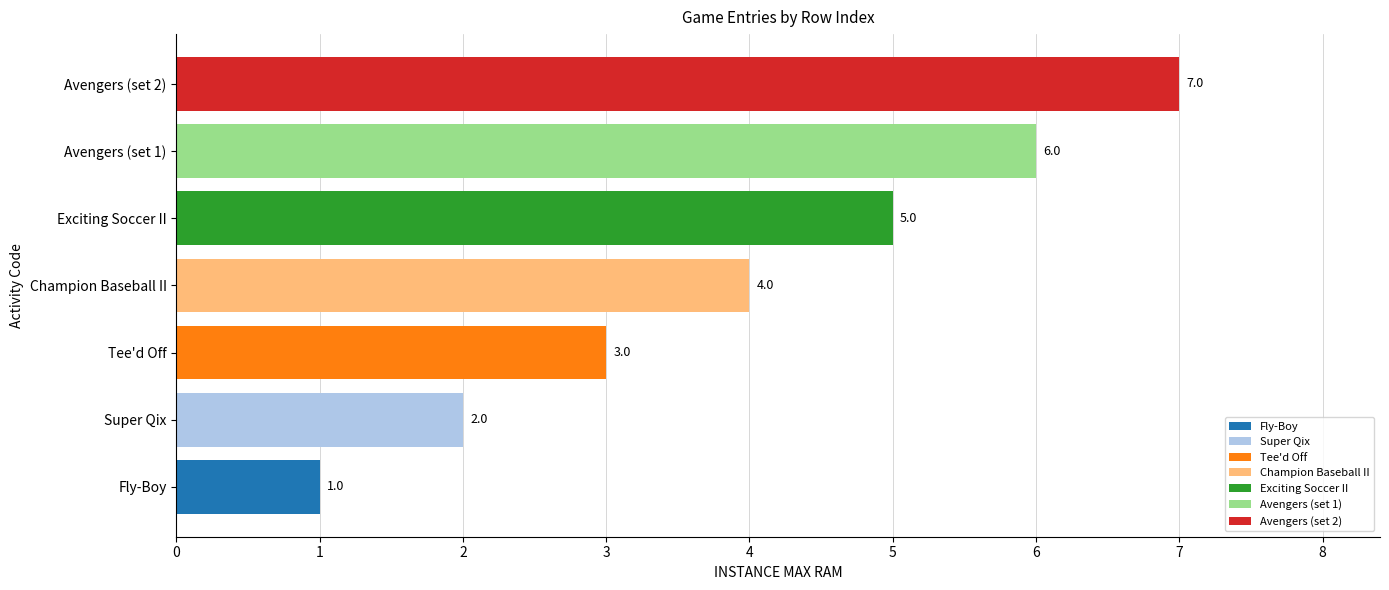

Read the value at Super Qix.

2